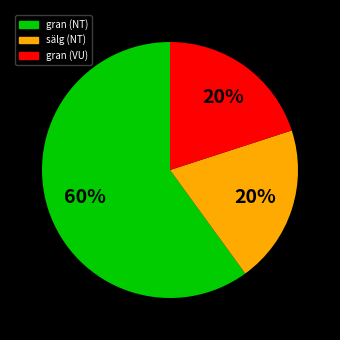

To the nearest percent, what is the difference between the largest and smallest slice percentages?

40%